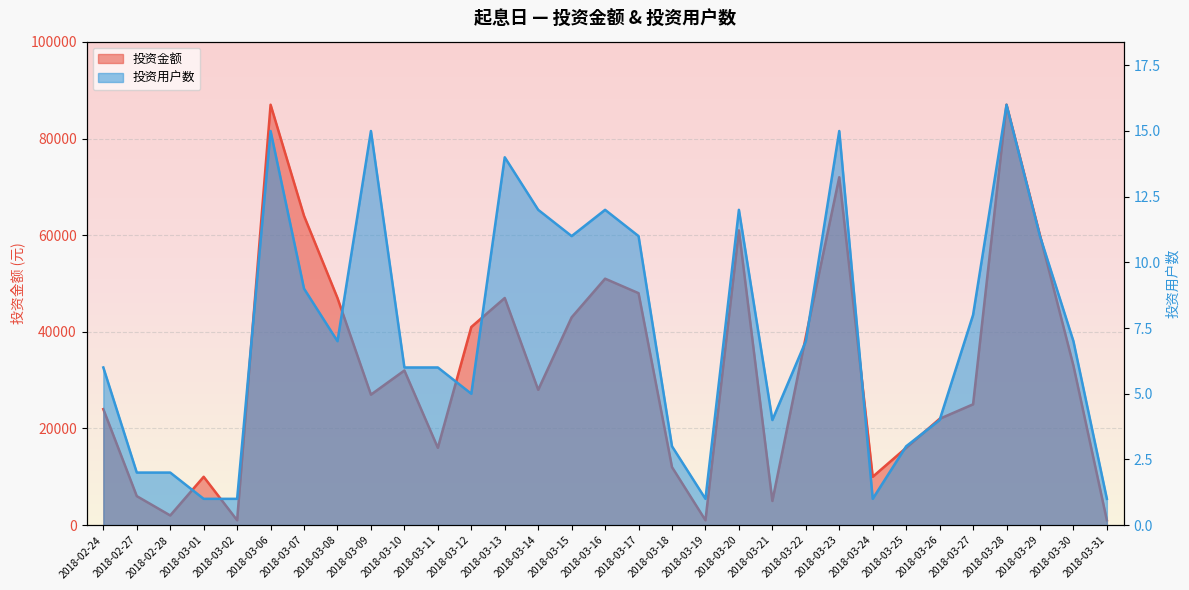

What is the value of the 投资用户数 point at the 3rd from the left?

2